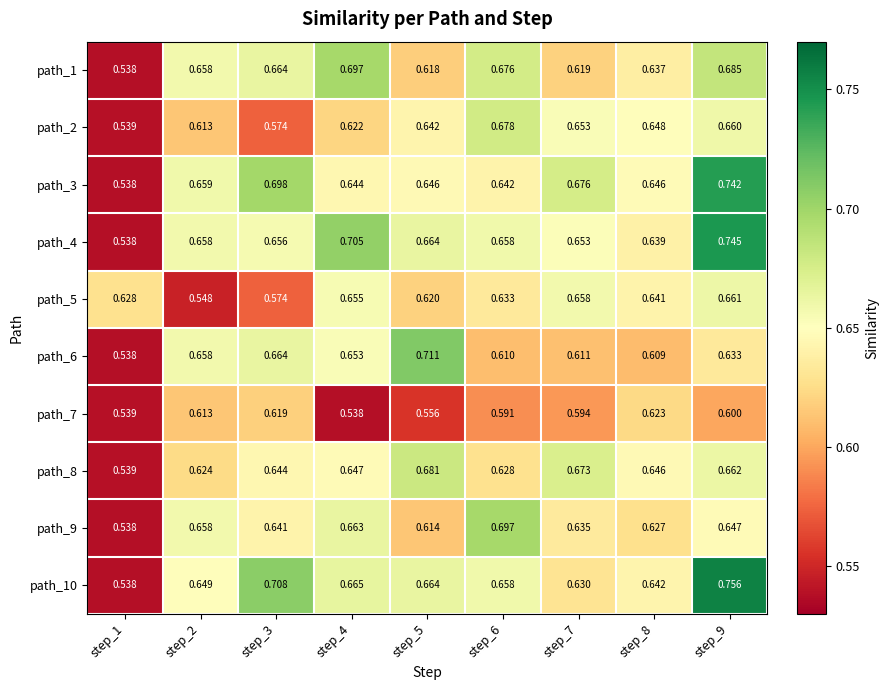

Is the value of path_5 at step_8 greater than the value of path_2 at step_7?

No